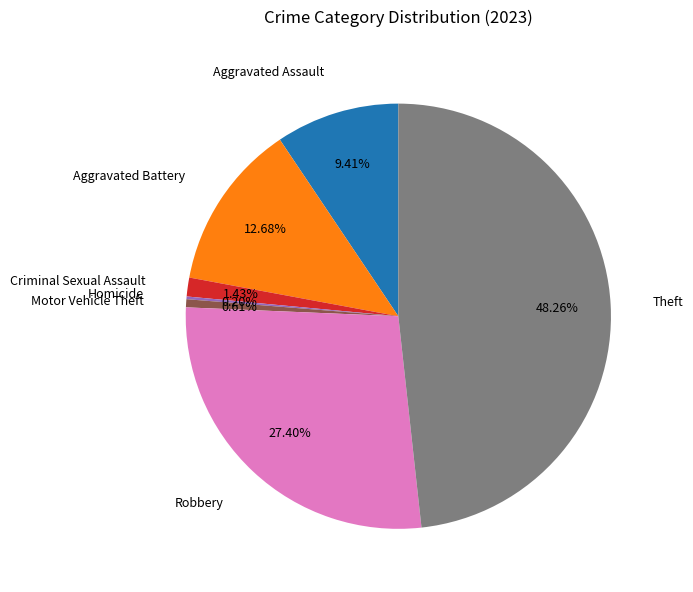

Is there a majority slice in this chart?

No